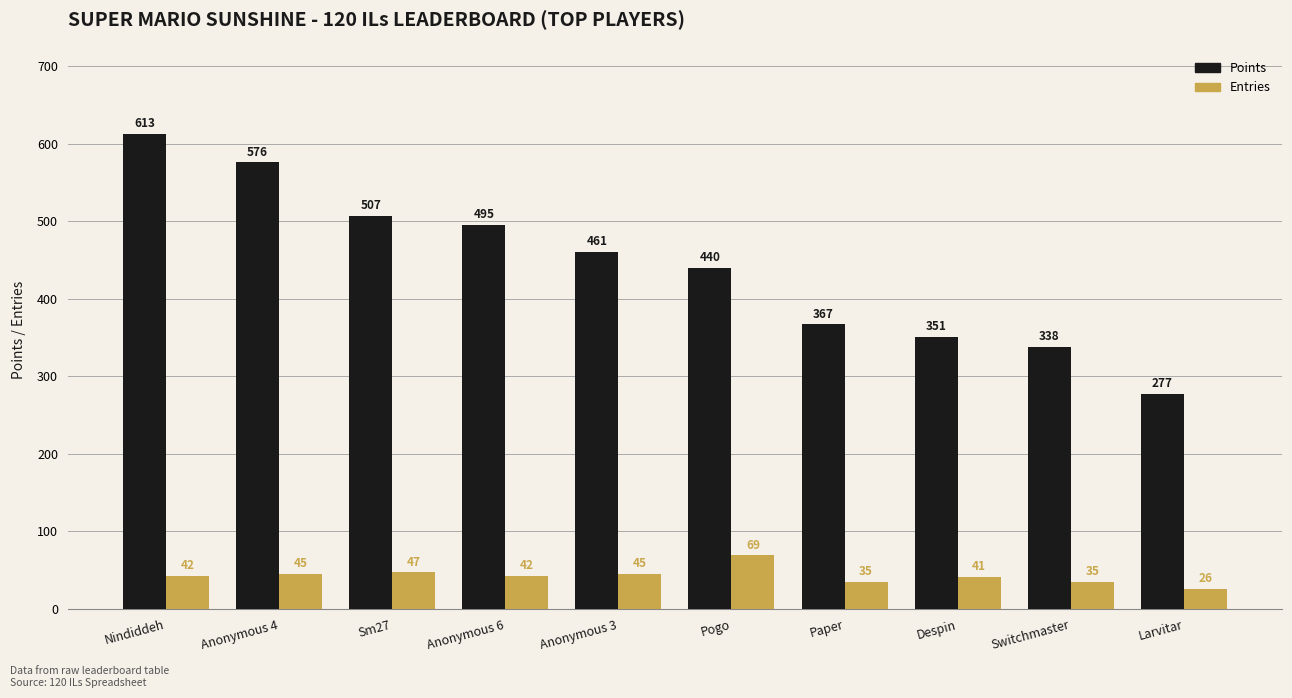

What is the sum of all Entries values?

427